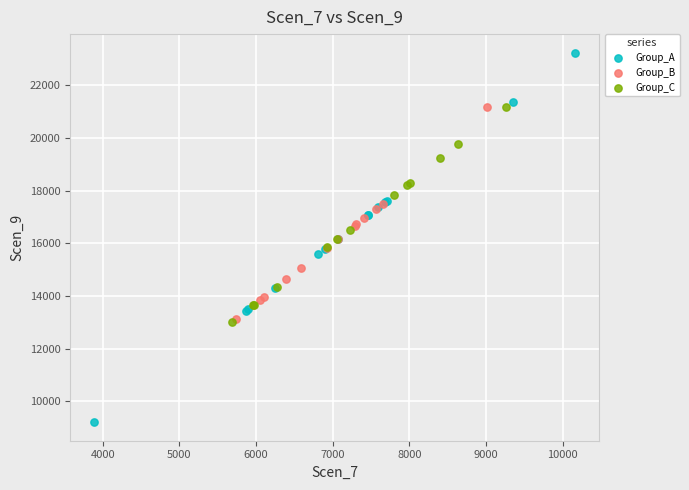

Which series has the widest spread of Y values?

Group_A